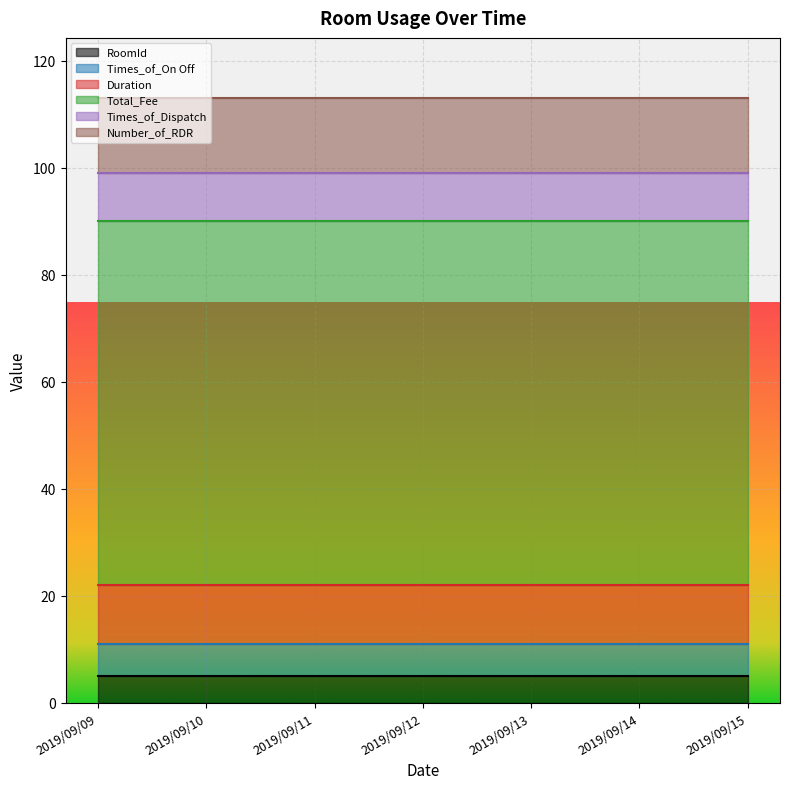

What is the value of the RoomId point at the 4th from the left?

5